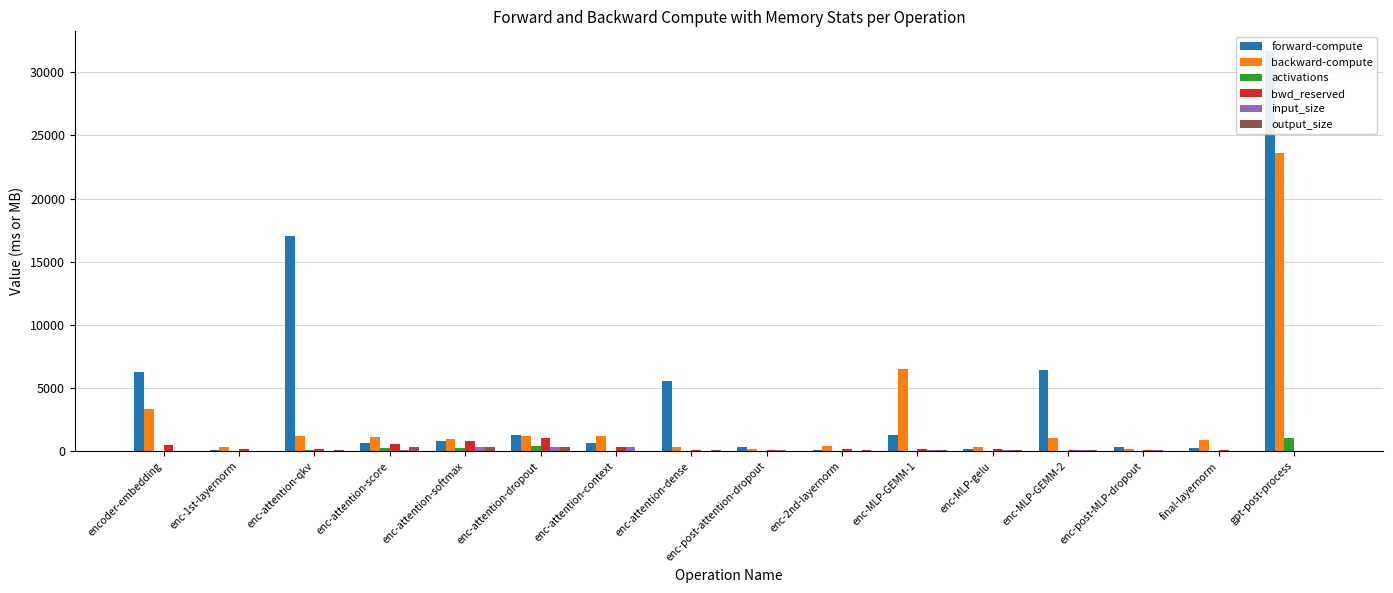

Are the bars grouped side by side (vs. stacked)?

Yes